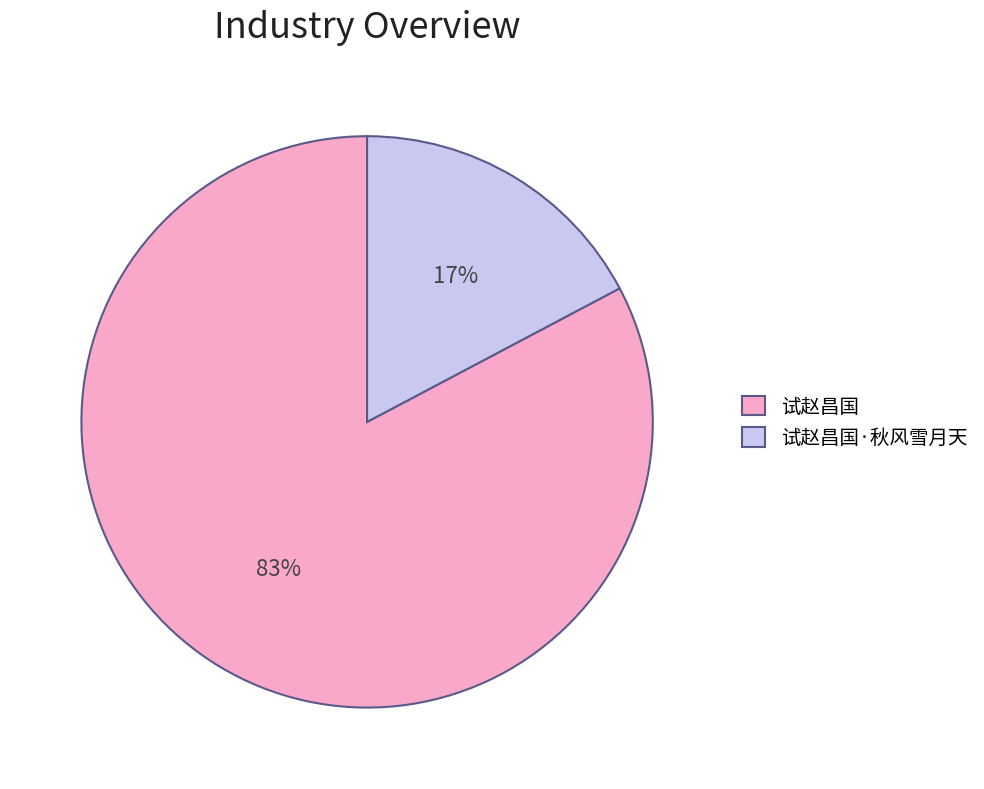

Rank the categories by value from lowest to highest.

试赵昌国·秋风雪月天, 试赵昌国